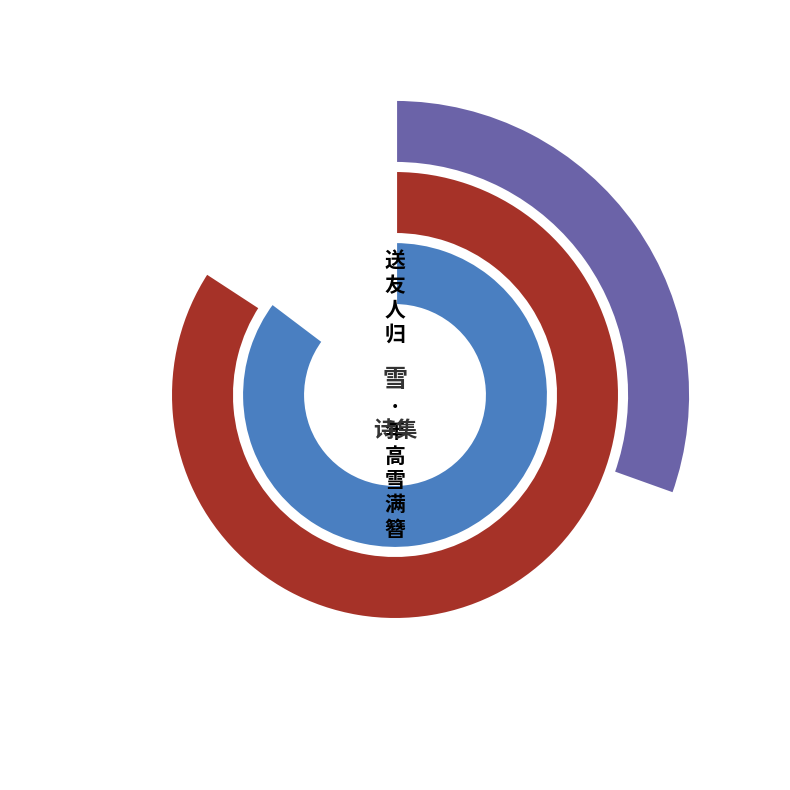

Is there a majority slice in this chart?

Yes